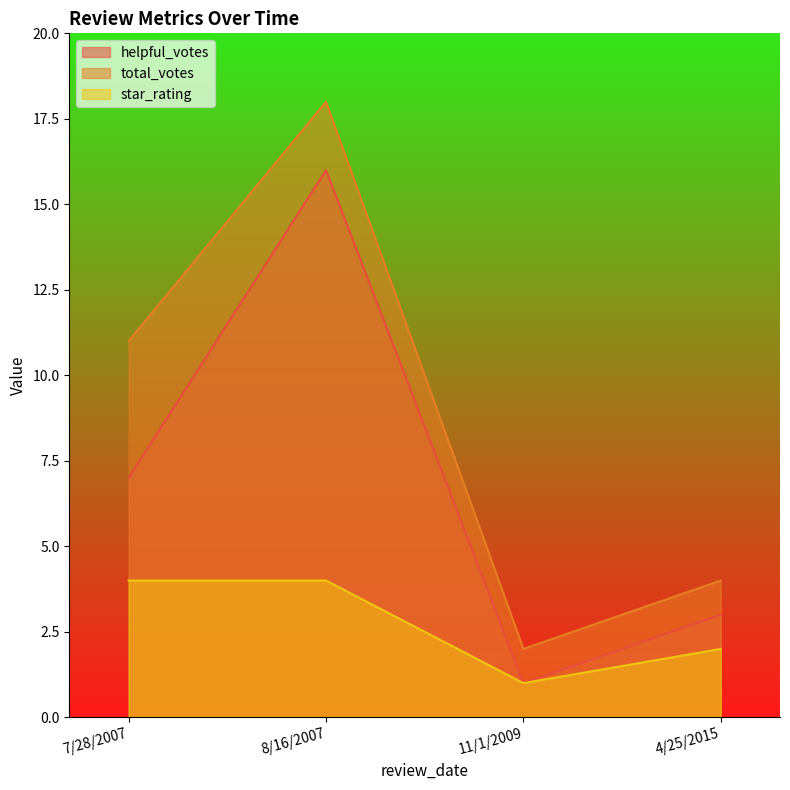

True or false: star_rating and total_votes intersect in this chart.

False